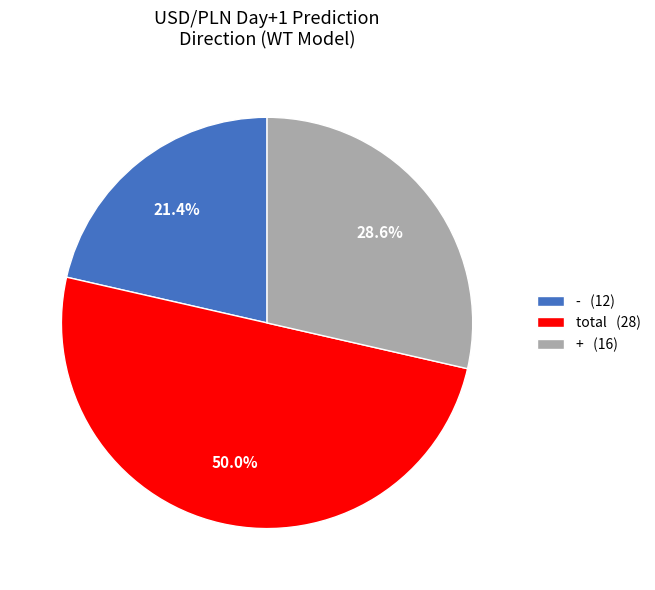

Which has a higher value, + (16) or - (12)?

+ (16)